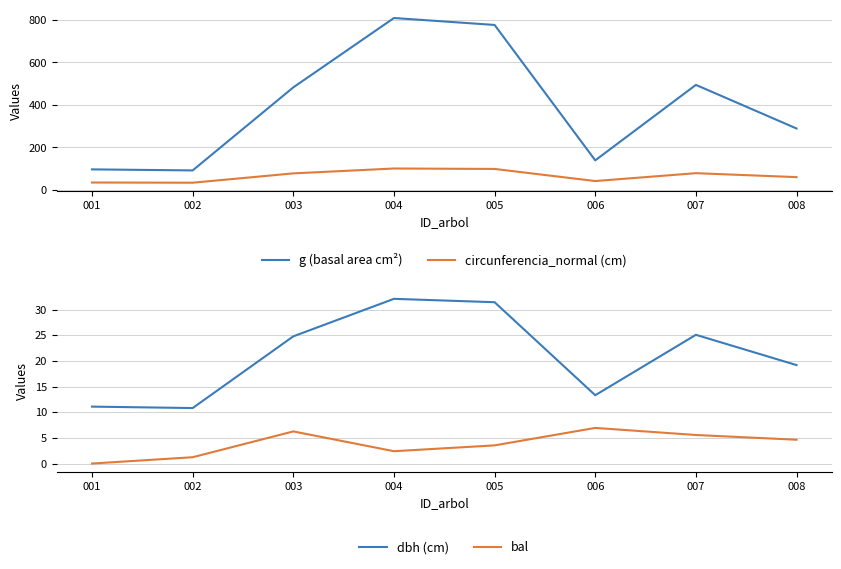

What is the average value of the bal series?

3.8